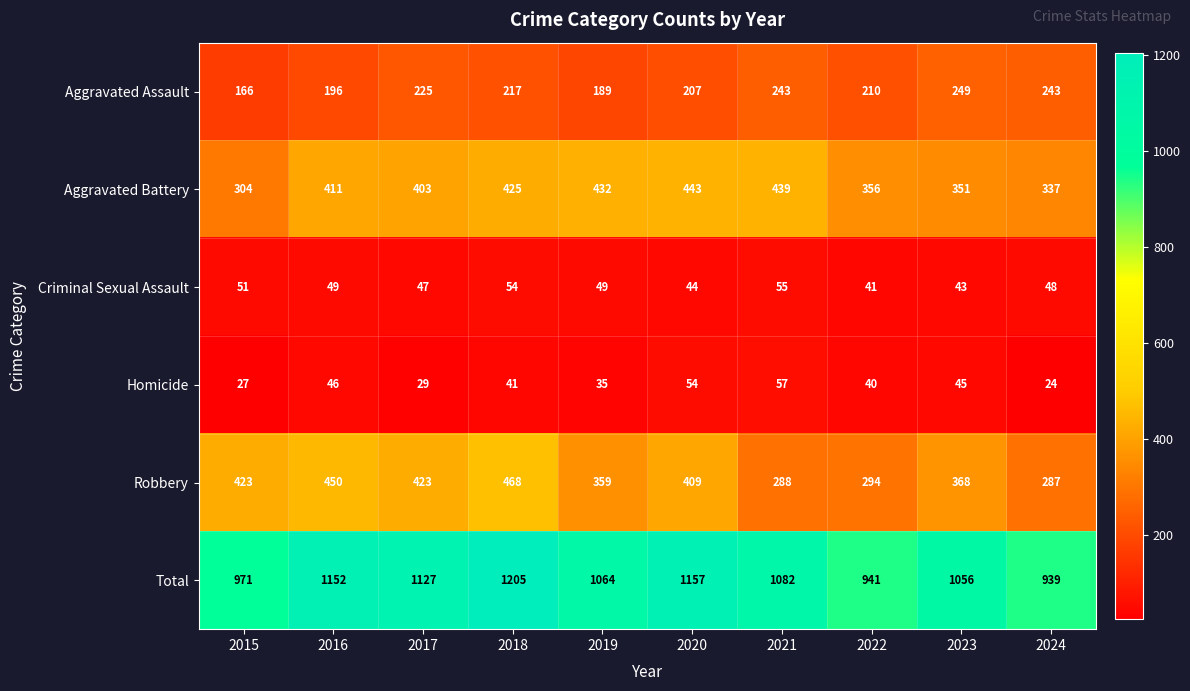

What is the minimum value for Homicide?

24